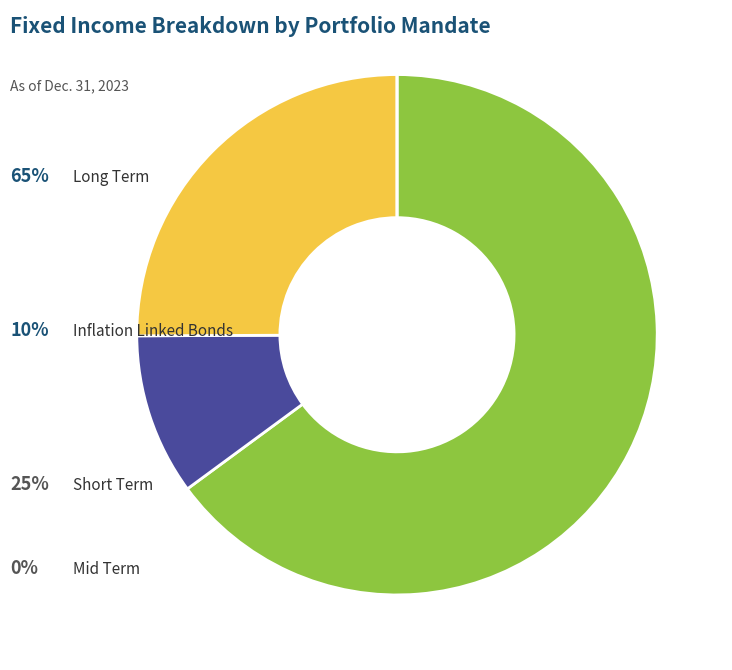

Does any single category account for the majority?

Yes